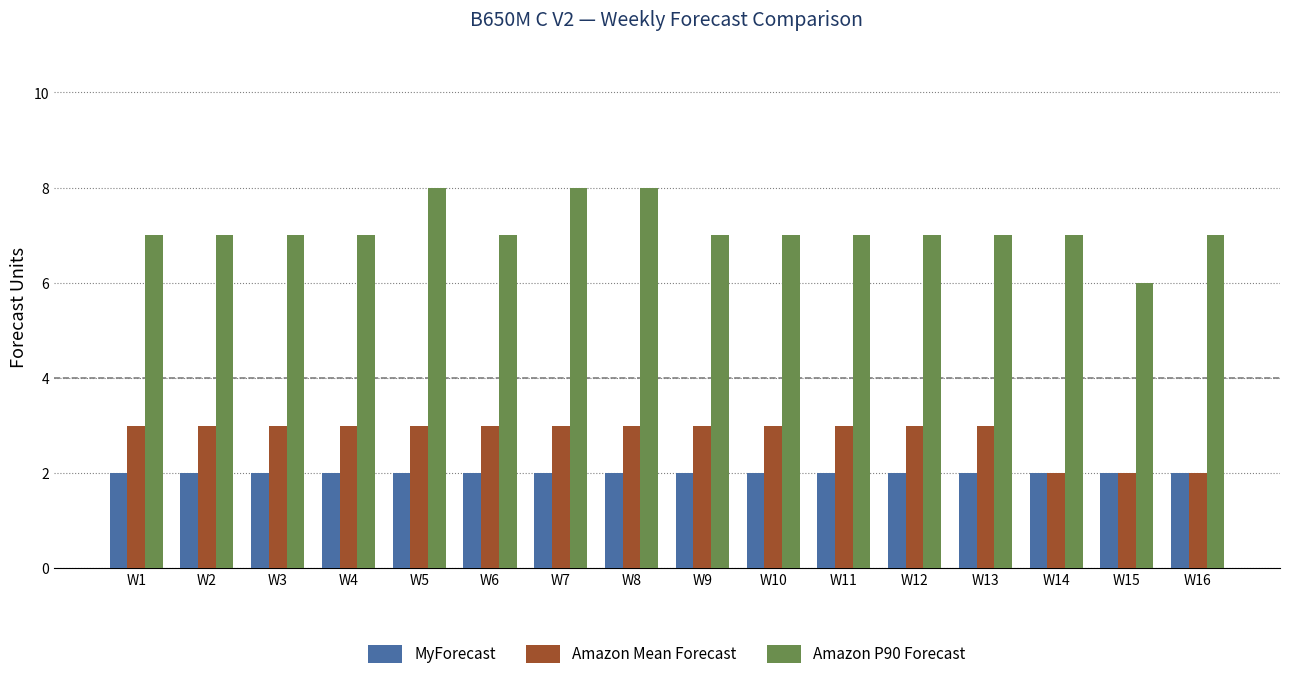

What is the total value across all series at W3?

12